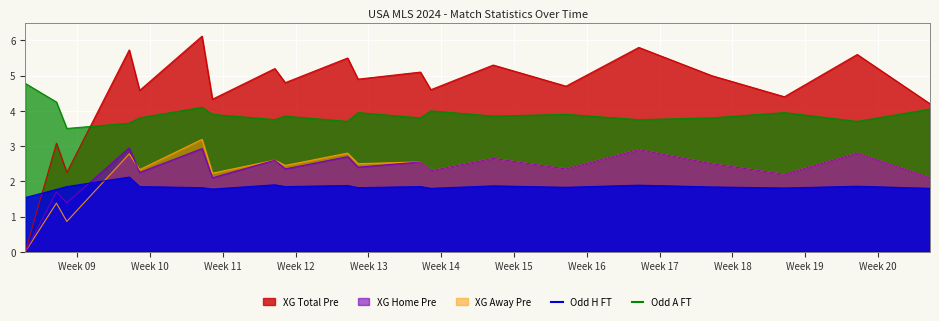

What is the label of the 13th point from the right?

2024-03-16